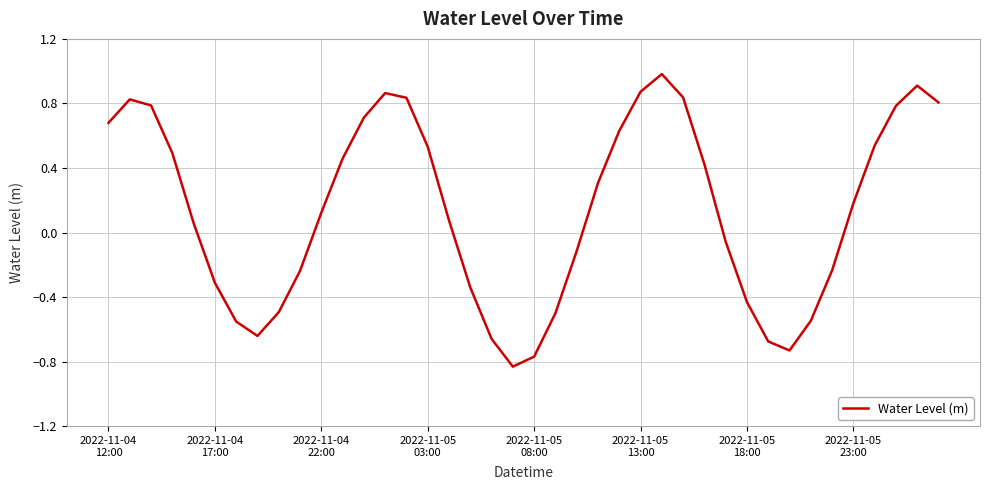

What is the greatest value displayed?

1.0